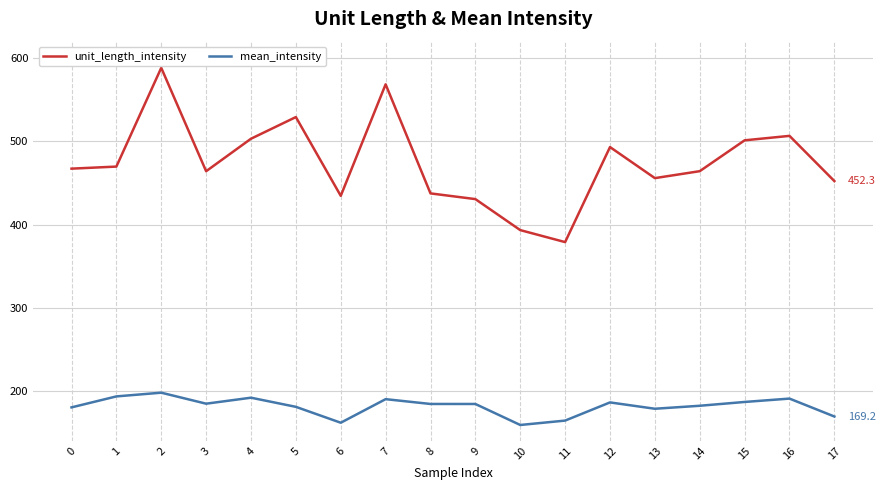

Rank the series by their maximum value, from highest to lowest.

unit_length_intensity, mean_intensity